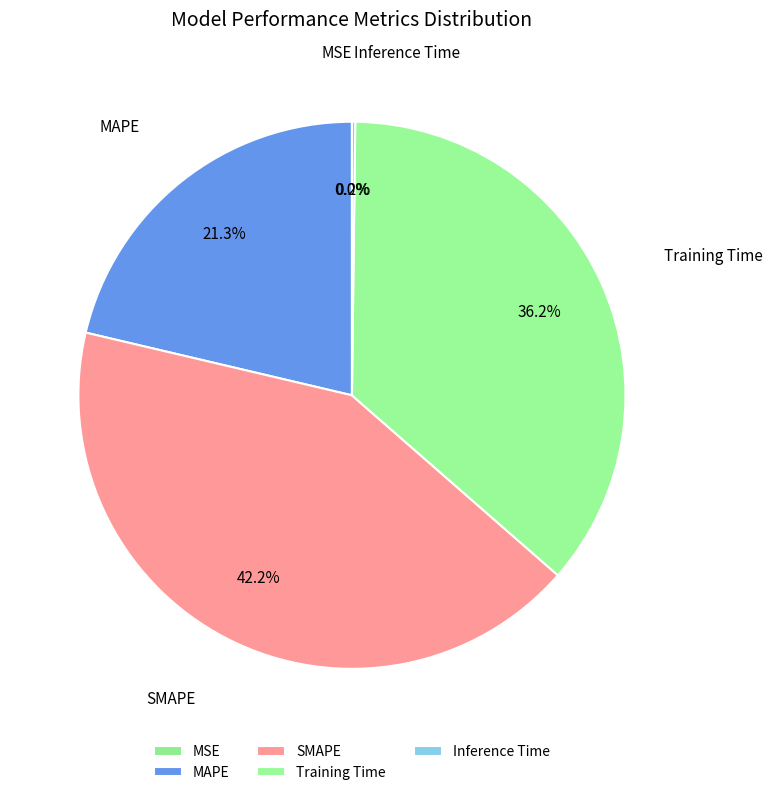

What is the largest slice in the pie chart?

SMAPE